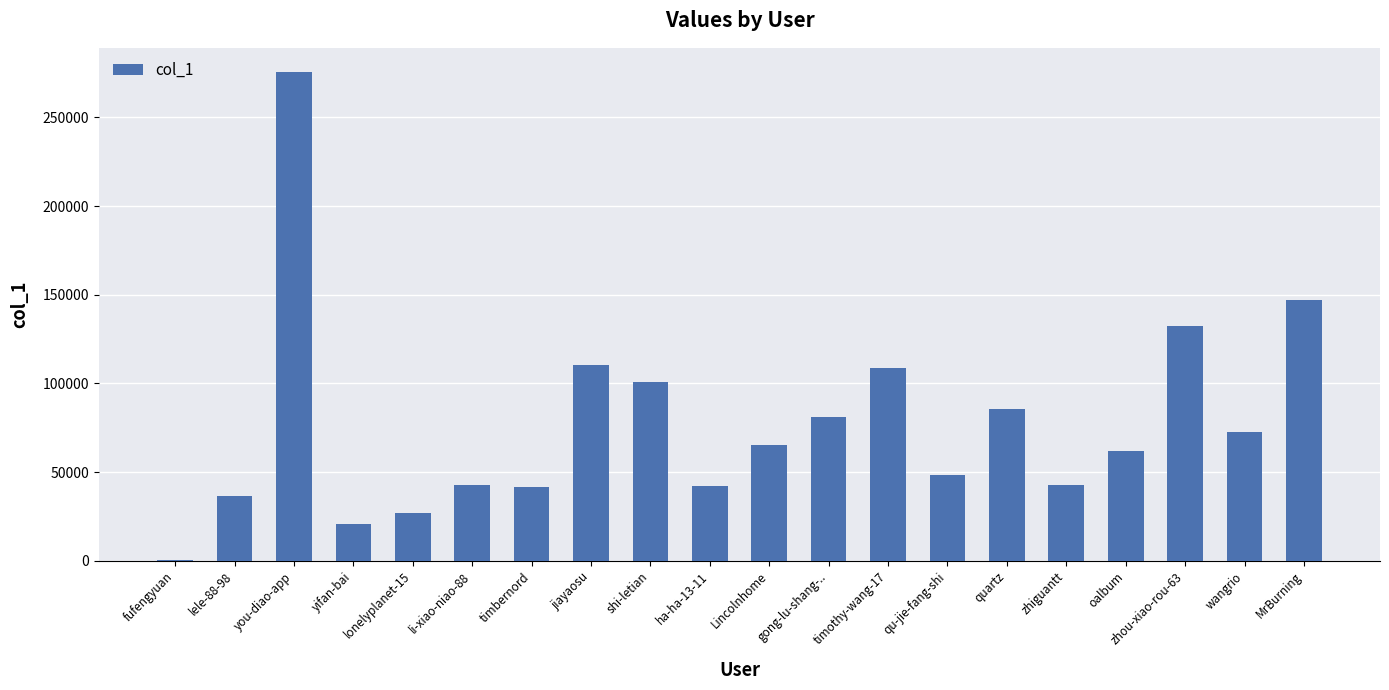

Count the number of data series in this chart.

1